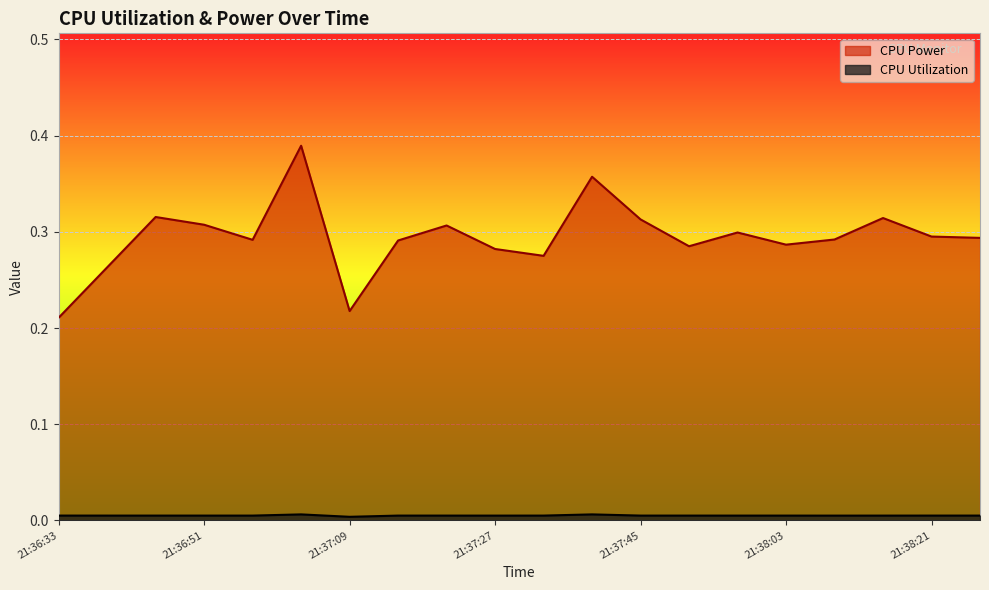

List the series in order of their peak value, lowest first.

CPU Utilization, CPU Power